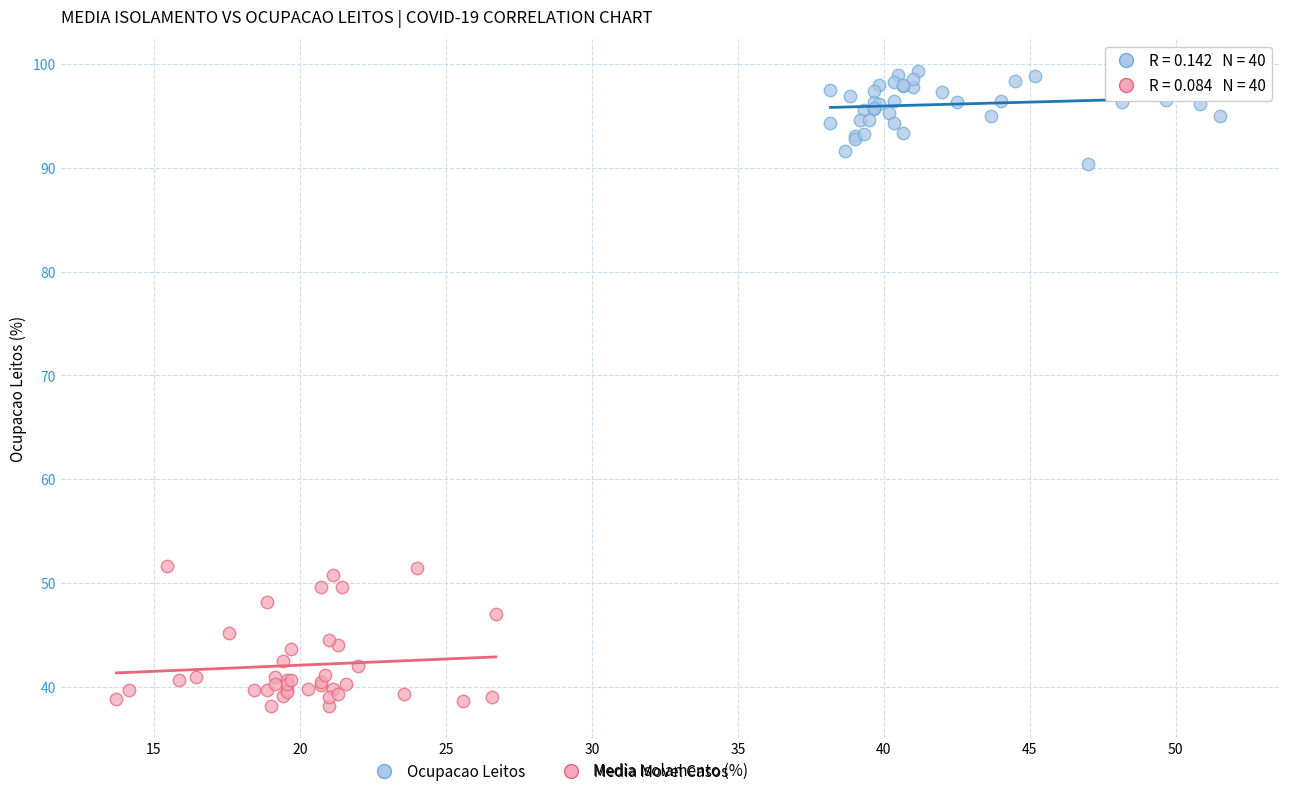

Which series has the largest Y range (max minus min)?

Media Movel Casos